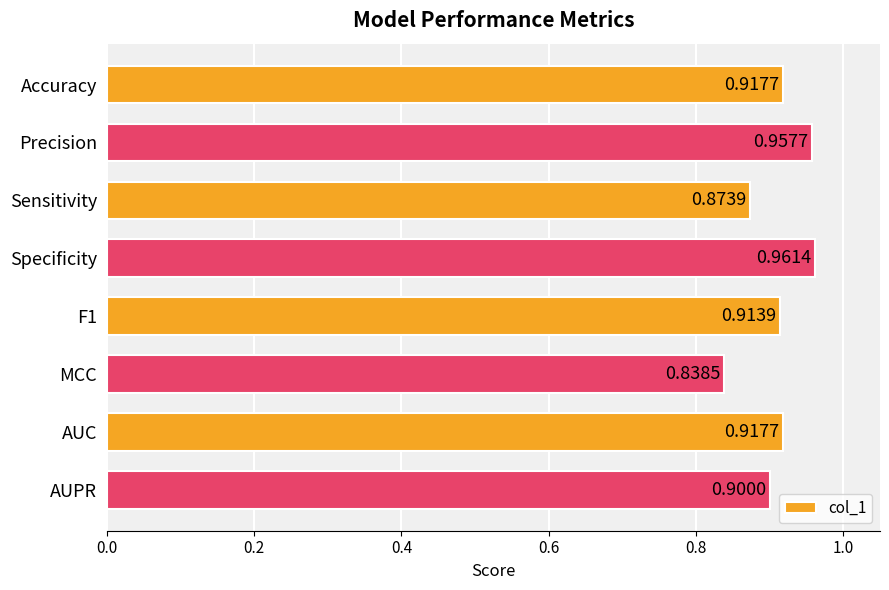

What is the label of the 3rd bar from the top?

Sensitivity